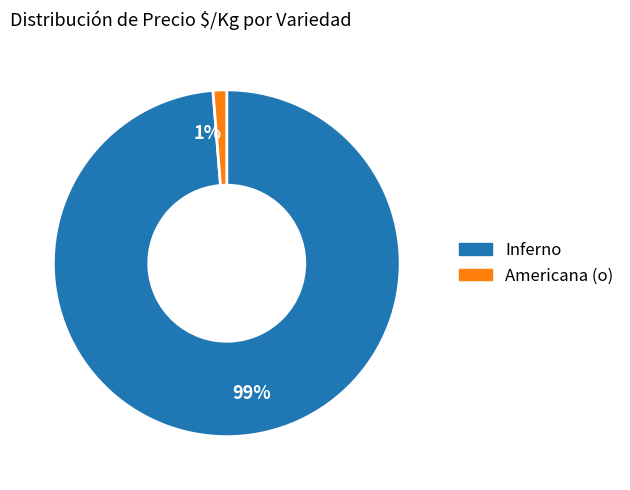

True or false: 1% accounts for 11% of the total.

False